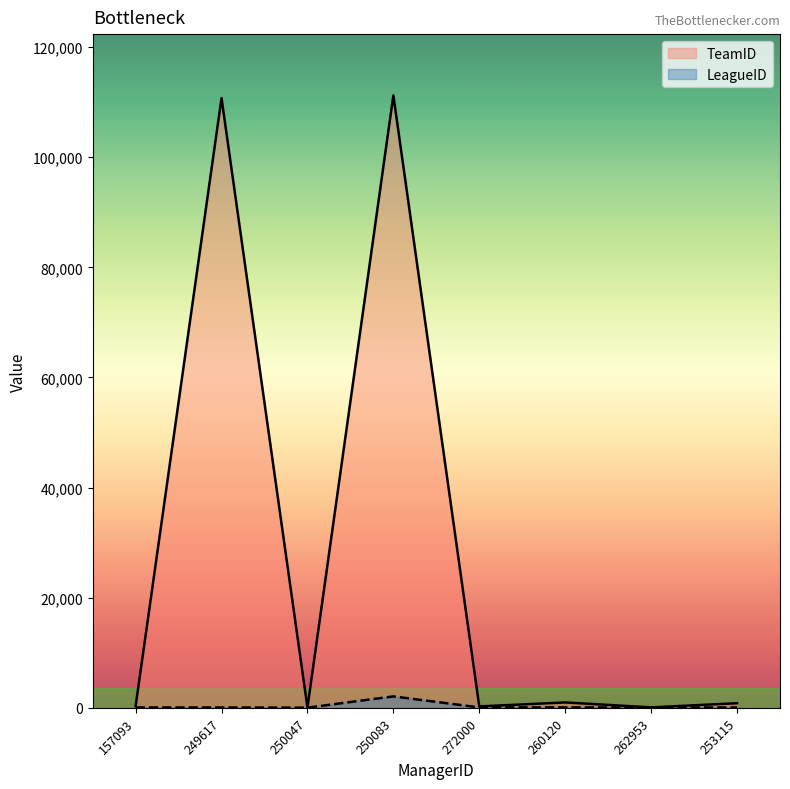

At which label does TeamID reach its minimum?

250047